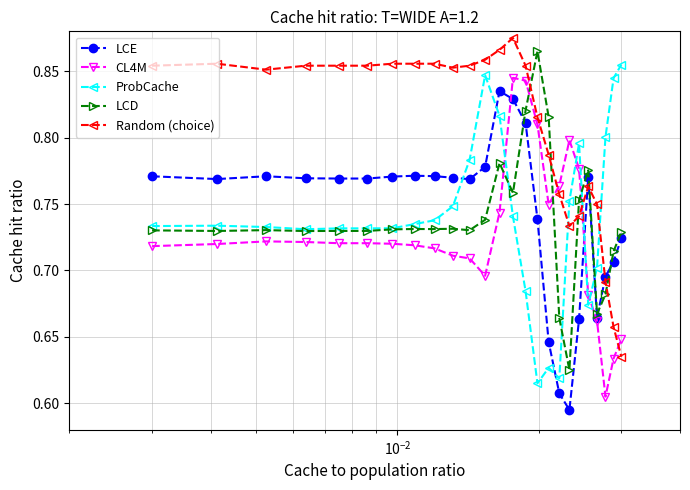

True or false: LCD has more than 2 interior local peaks.

True